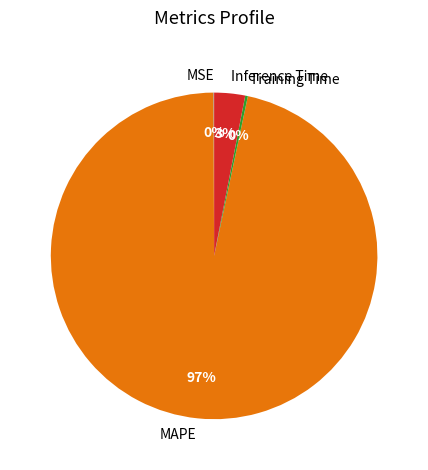

To the nearest percent, what percentage of the pie is MAPE?

97%